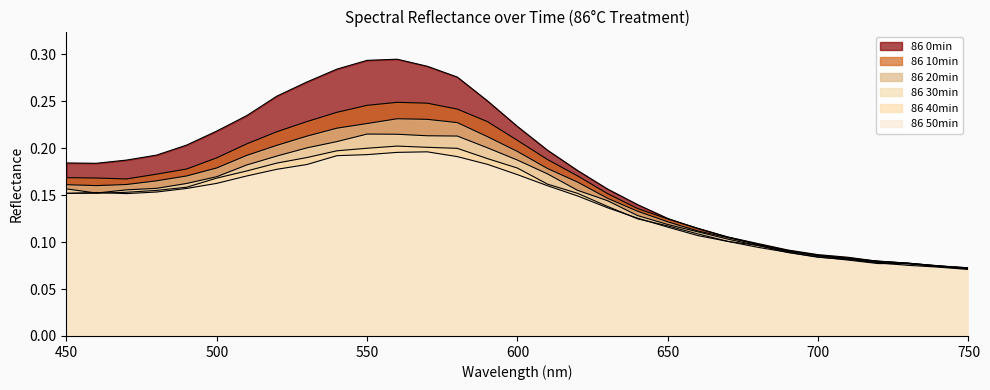

Reading right to left, transcribe all the data shown in this chart.

86 0min: 0.1	0.1	0.1	0.1	0.1	0.1	0.1	0.1	0.1	0.1	0.1	0.1	0.2	0.2	0.2	0.2	0.3	0.3	0.3	0.3	0.3	0.3	0.3	0.3	0.2	0.2	0.2	0.2	0.2	0.2	0.2
86 10min: 0.1	0.1	0.1	0.1	0.1	0.1	0.1	0.1	0.1	0.1	0.1	0.1	0.2	0.2	0.2	0.2	0.2	0.2	0.2	0.2	0.2	0.2	0.2	0.2	0.2	0.2	0.2	0.2	0.2	0.2	0.2
86 20min: 0.1	0.1	0.1	0.1	0.1	0.1	0.1	0.1	0.1	0.1	0.1	0.1	0.1	0.2	0.2	0.2	0.2	0.2	0.2	0.2	0.2	0.2	0.2	0.2	0.2	0.2	0.2	0.2	0.2	0.2	0.2
86 30min: 0.1	0.1	0.1	0.1	0.1	0.1	0.1	0.1	0.1	0.1	0.1	0.1	0.1	0.2	0.2	0.2	0.2	0.2	0.2	0.2	0.2	0.2	0.2	0.2	0.2	0.2	0.2	0.2	0.2	0.2	0.2
86 40min: 0.1	0.1	0.1	0.1	0.1	0.1	0.1	0.1	0.1	0.1	0.1	0.1	0.1	0.2	0.2	0.2	0.2	0.2	0.2	0.2	0.2	0.2	0.2	0.2	0.2	0.2	0.2	0.2	0.2	0.2	0.2
86 50min: 0.1	0.1	0.1	0.1	0.1	0.1	0.1	0.1	0.1	0.1	0.1	0.1	0.1	0.1	0.2	0.2	0.2	0.2	0.2	0.2	0.2	0.2	0.2	0.2	0.2	0.2	0.2	0.2	0.2	0.2	0.2